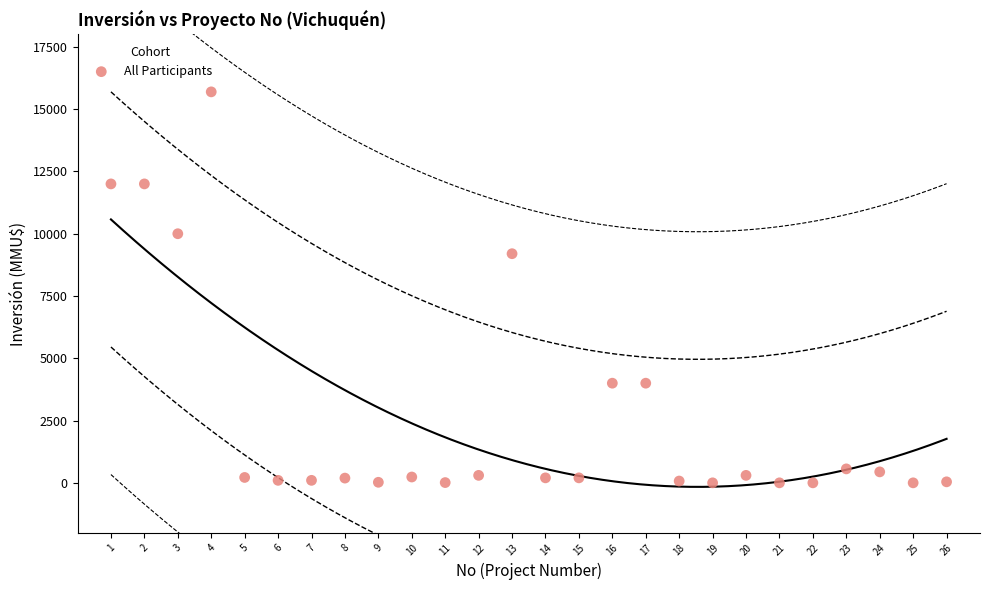

What is the range of Y values (max minus min)?

15695